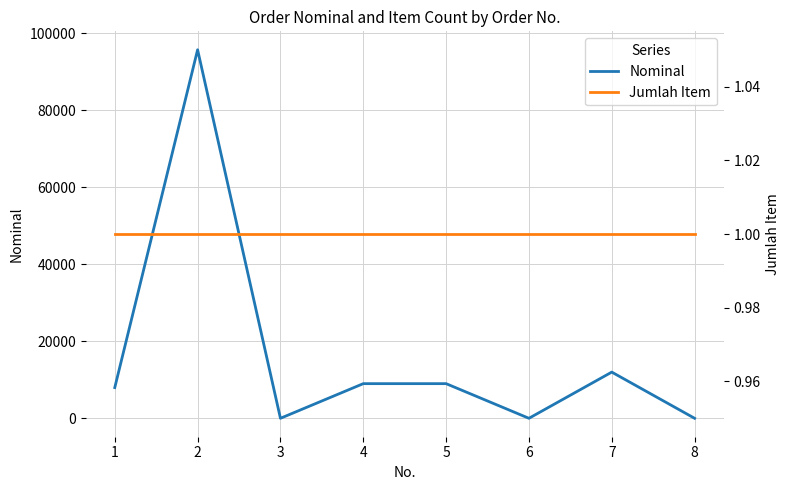

At 4, list the series in order from largest to smallest.

Nominal, Jumlah Item